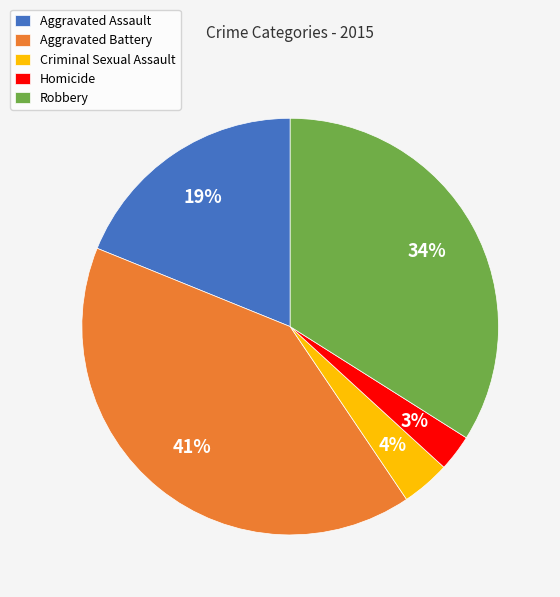

Is it true that Criminal Sexual Assault is 10% of the pie?

False